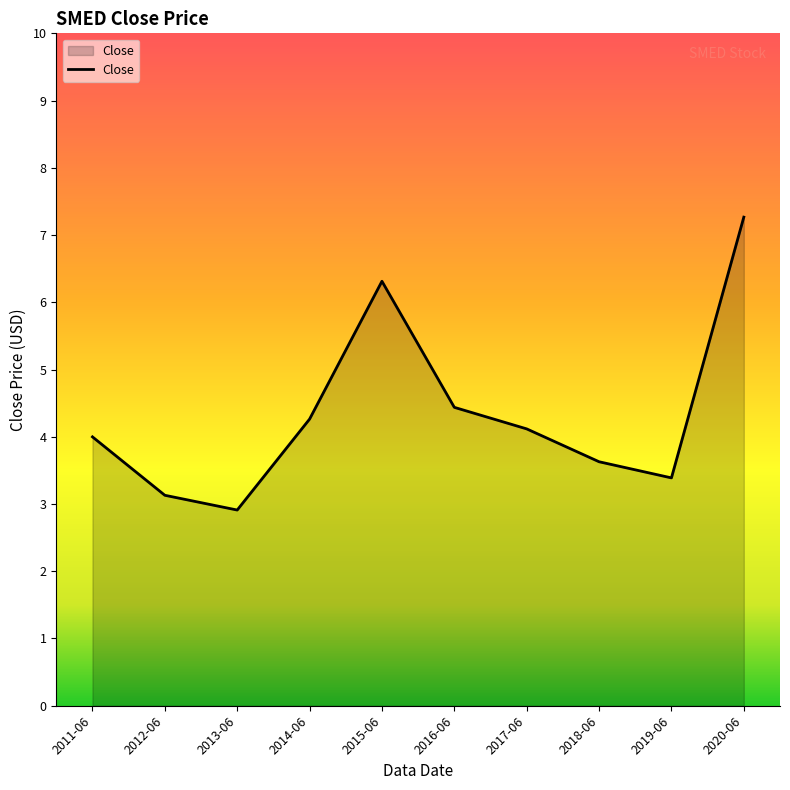

How many interior local valleys (lower than both neighbors) does the data have?

2